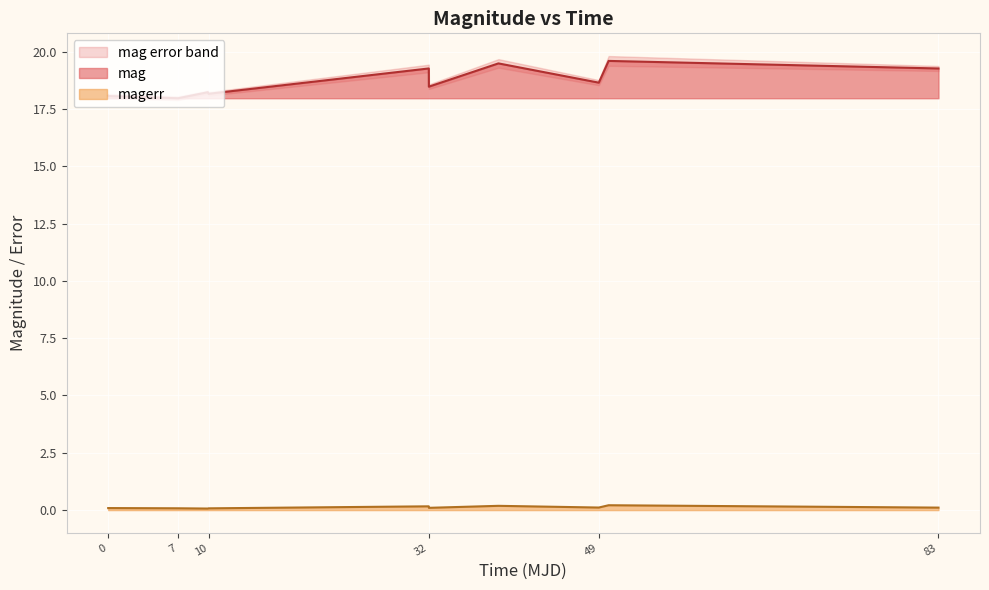

At how many categories does at least one series exceed 6?

11